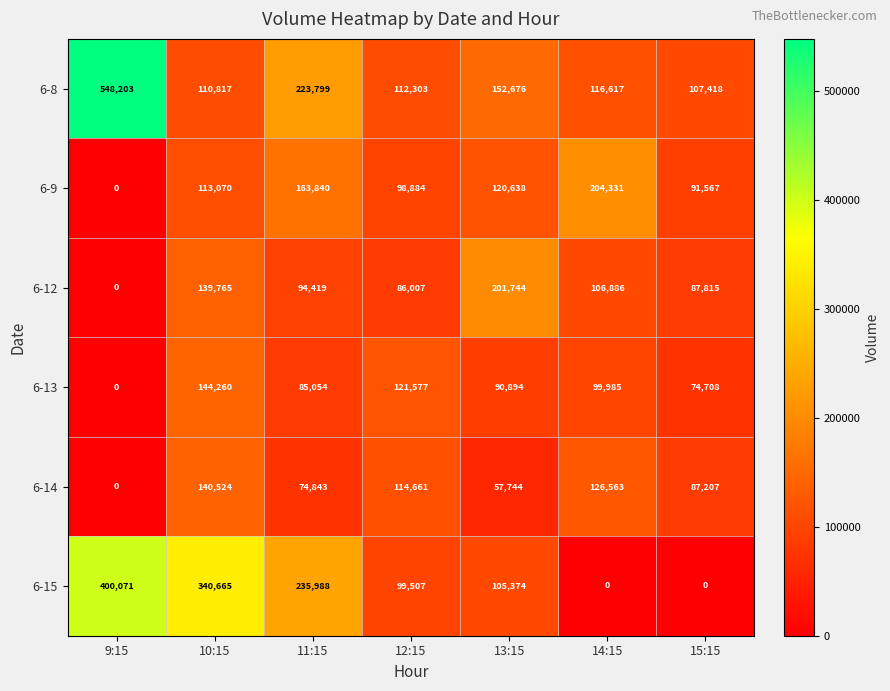

What is the maximum value shown in the chart?

548203